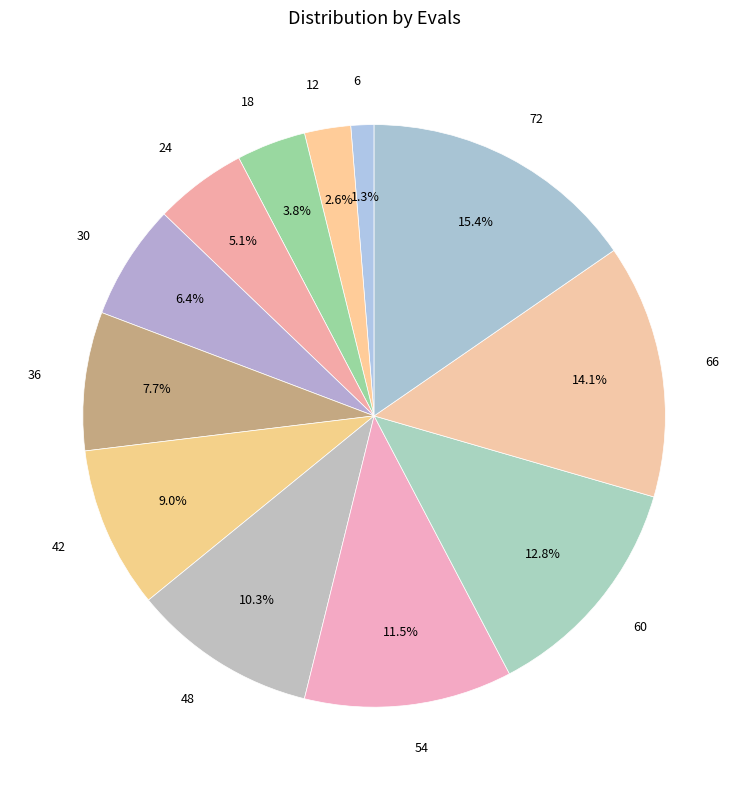

Which has a higher value, 30 or 60?

60